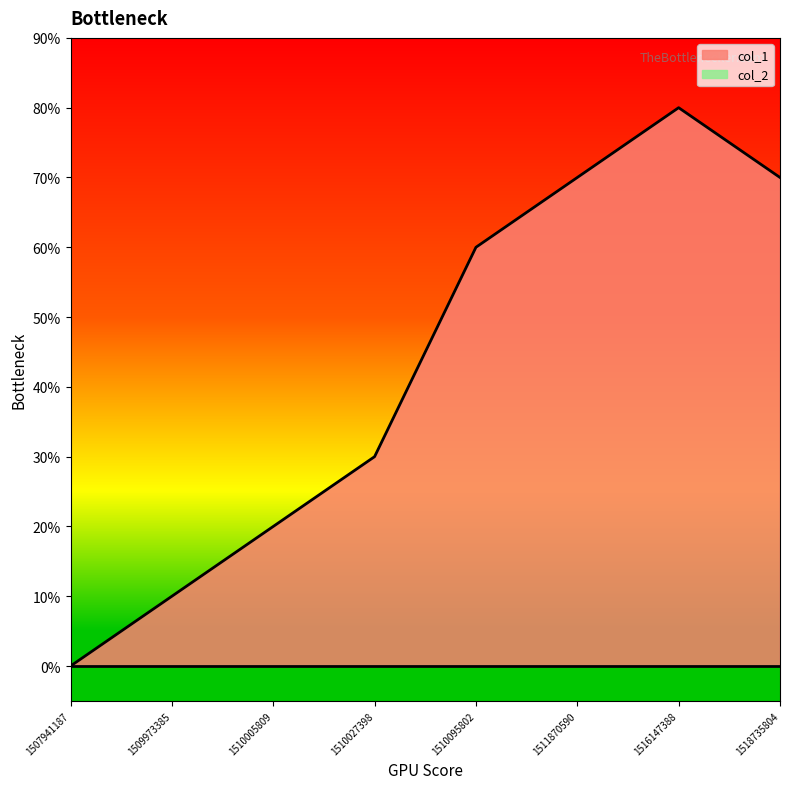

List the labels in order of value, smallest first.

1507941187, 1509973385, 1510005809, 1510027398, 1510095802, 1511870590, 1518735804, 1516147388